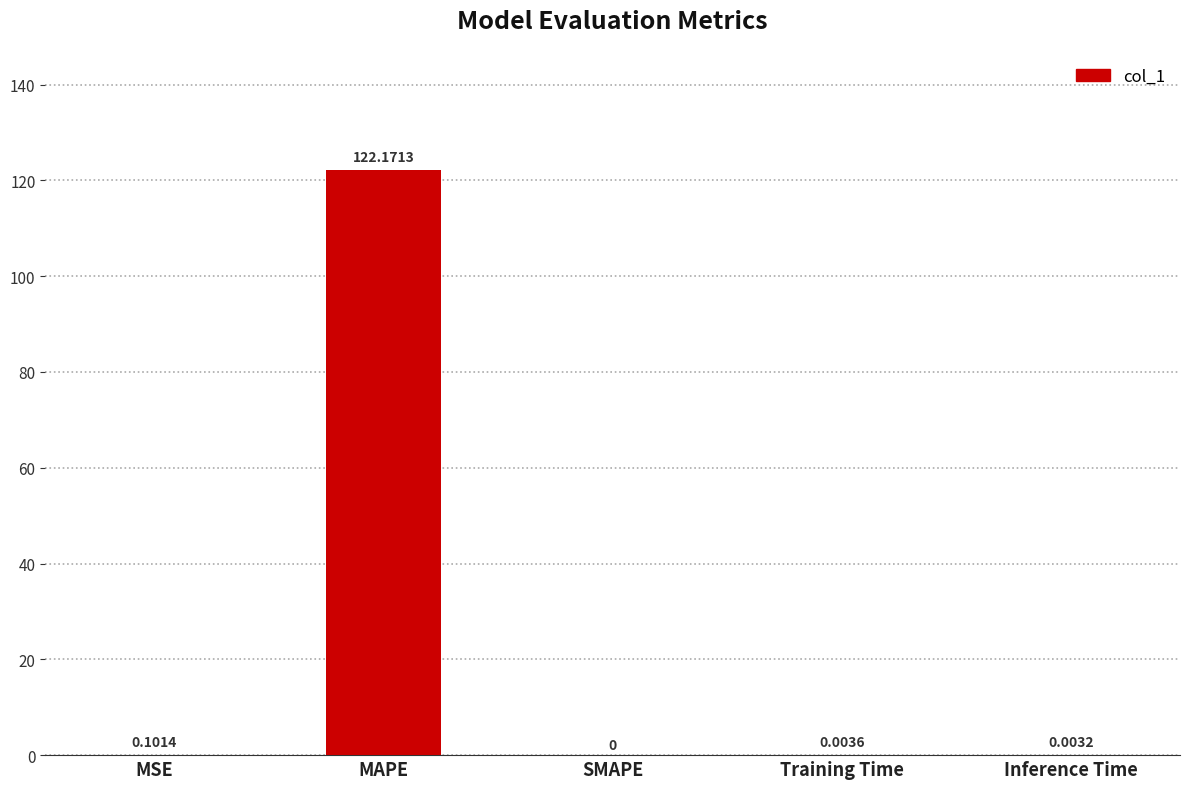

How many positive values are there?

4